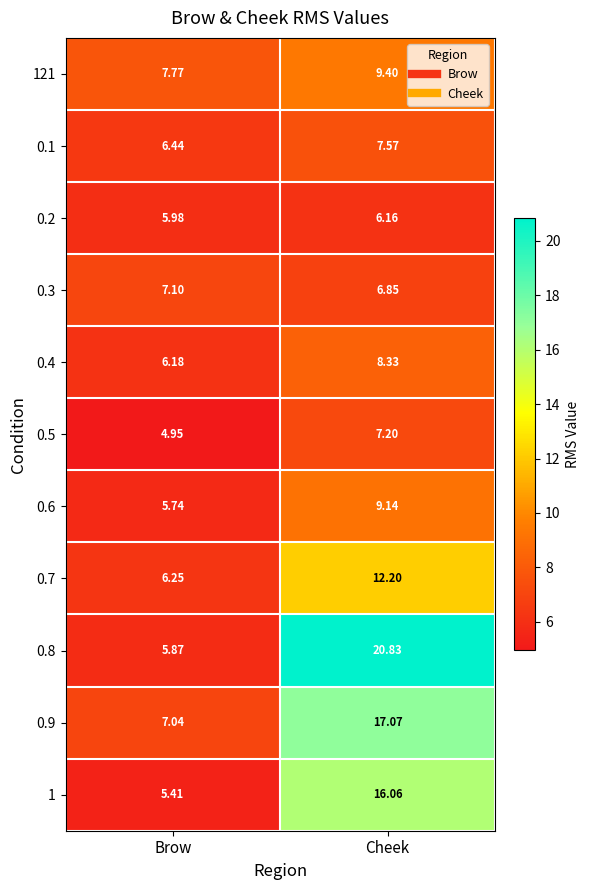

Which series has the widest spread of values?

0.8